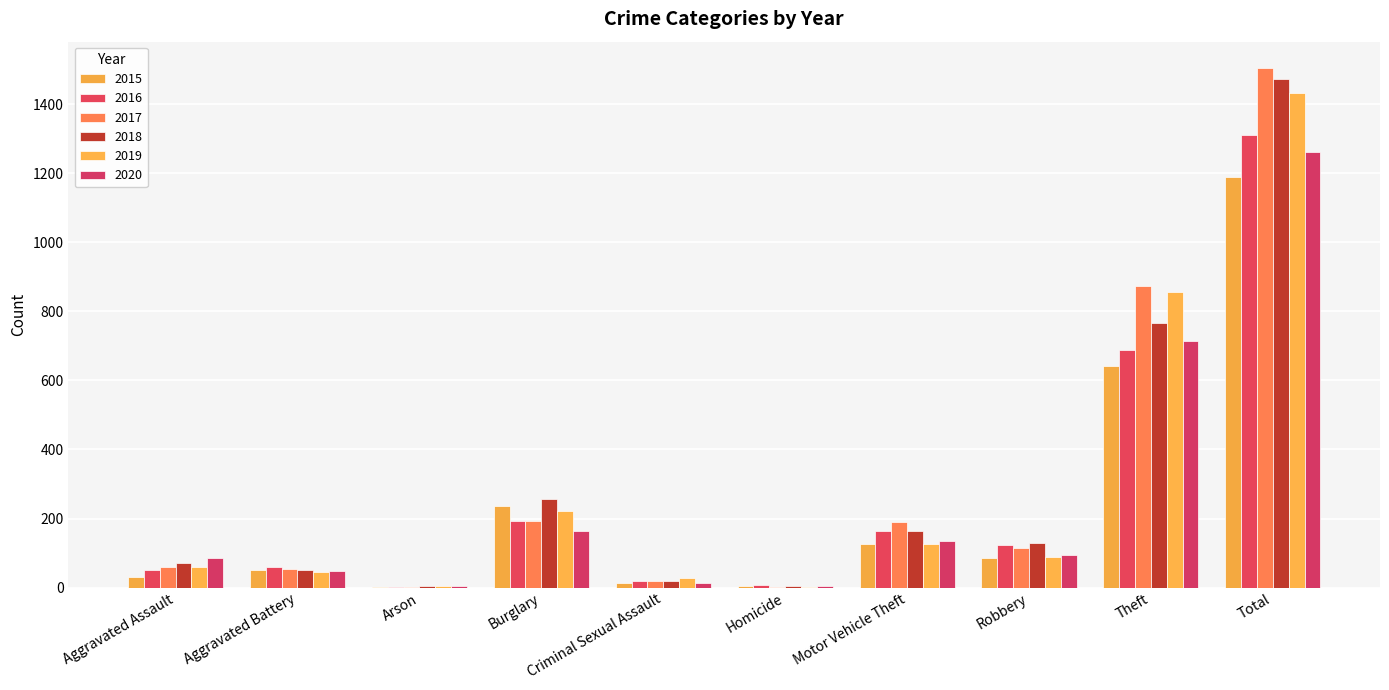

Does the chart contain stacked bars?

No